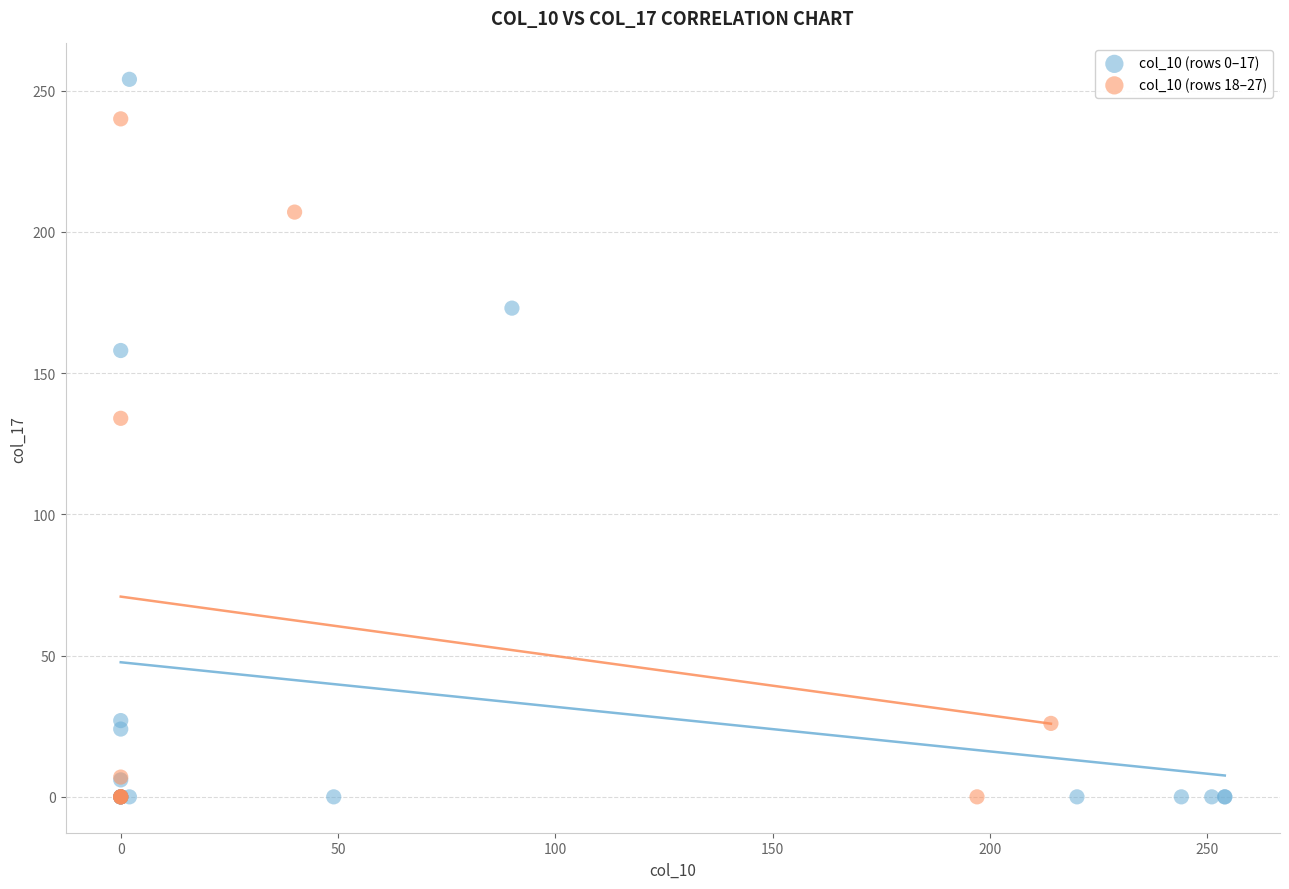

Which series has the largest Y range (max minus min)?

col_10 (rows 0–17)